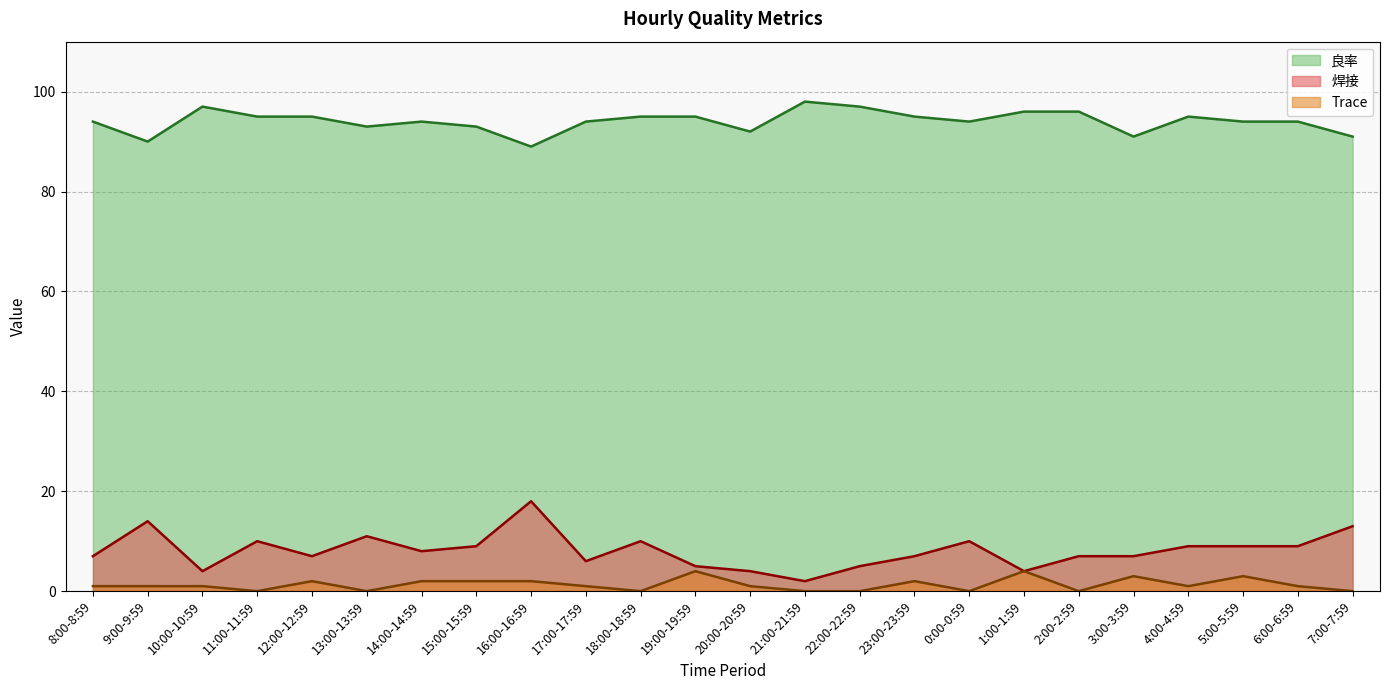

The 良率 series shows 98 at 21:00-21:59. True or false?

True